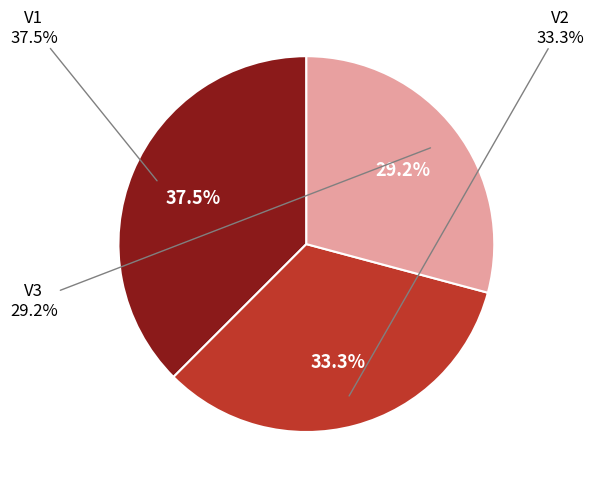

The V1 slice represents 52% of the pie. True or false?

False